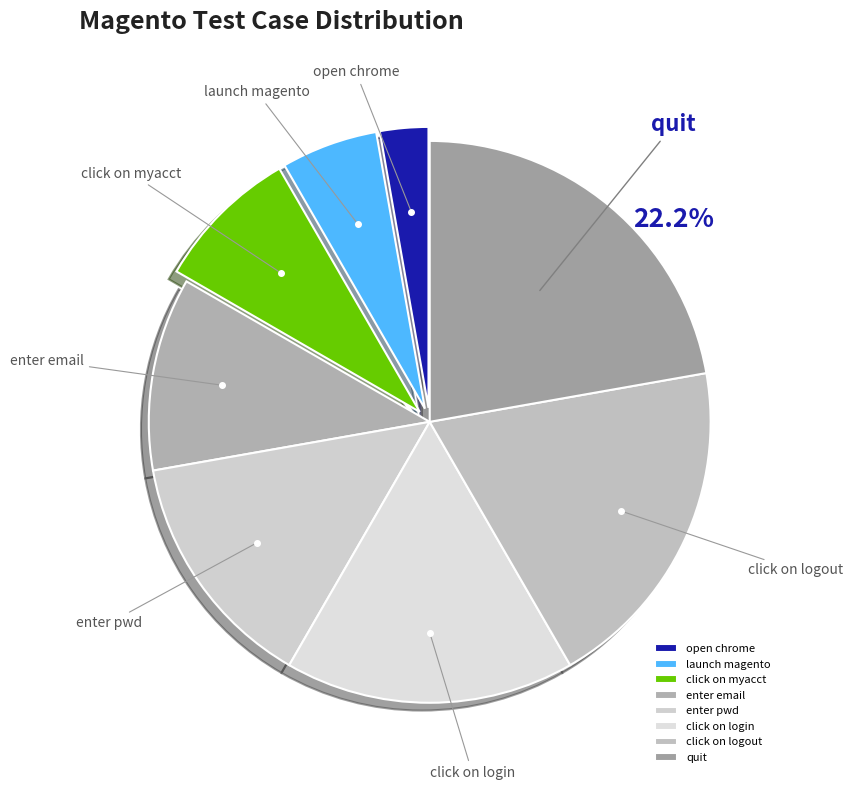

To the nearest percent, what portion does enter pwd represent?

14%